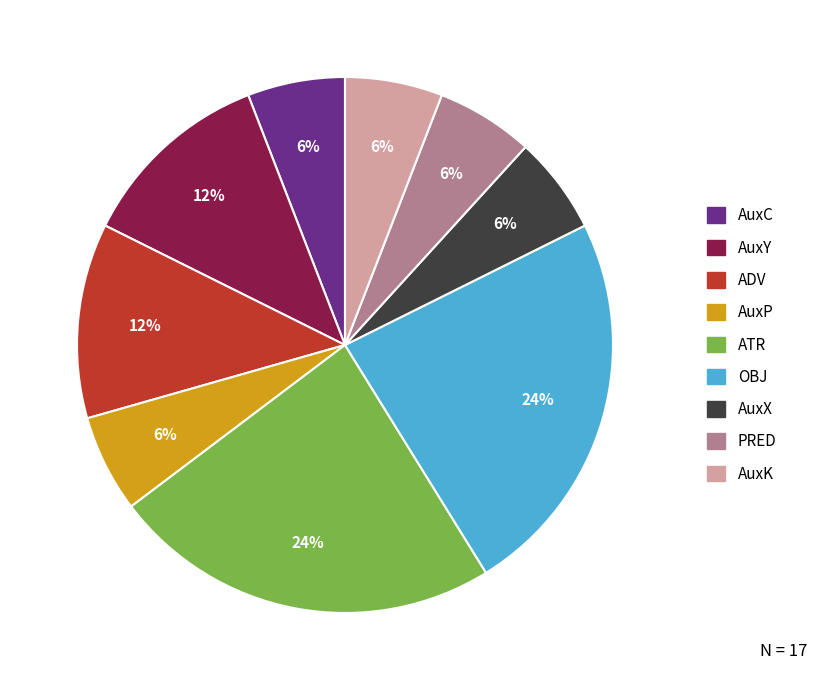

What percentage is the AuxK slice, to the nearest percent?

6%